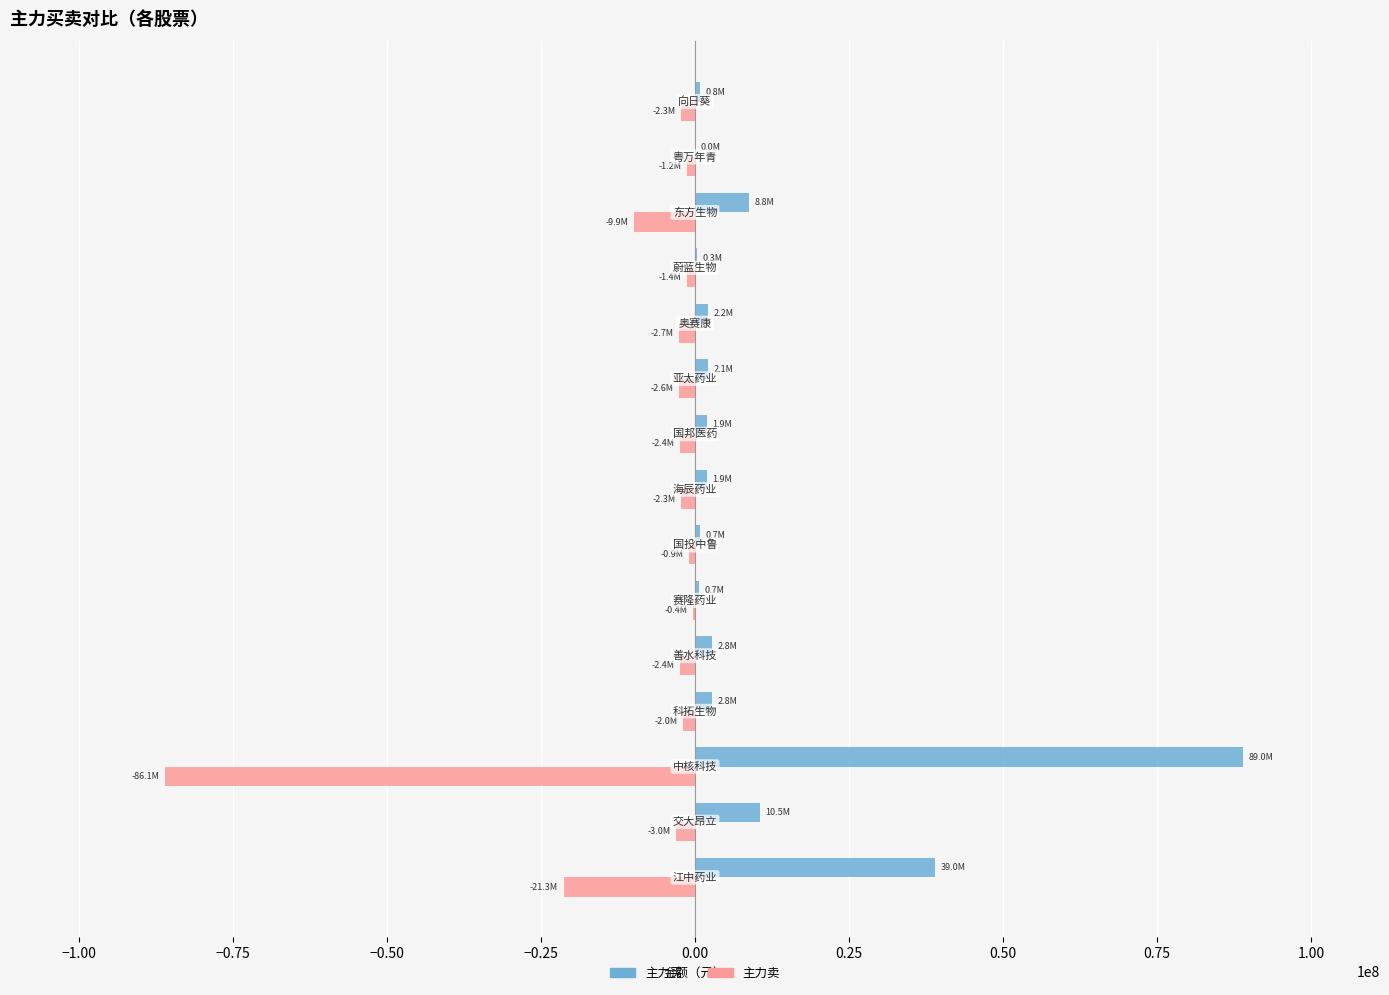

What is the greatest value displayed?

88955823